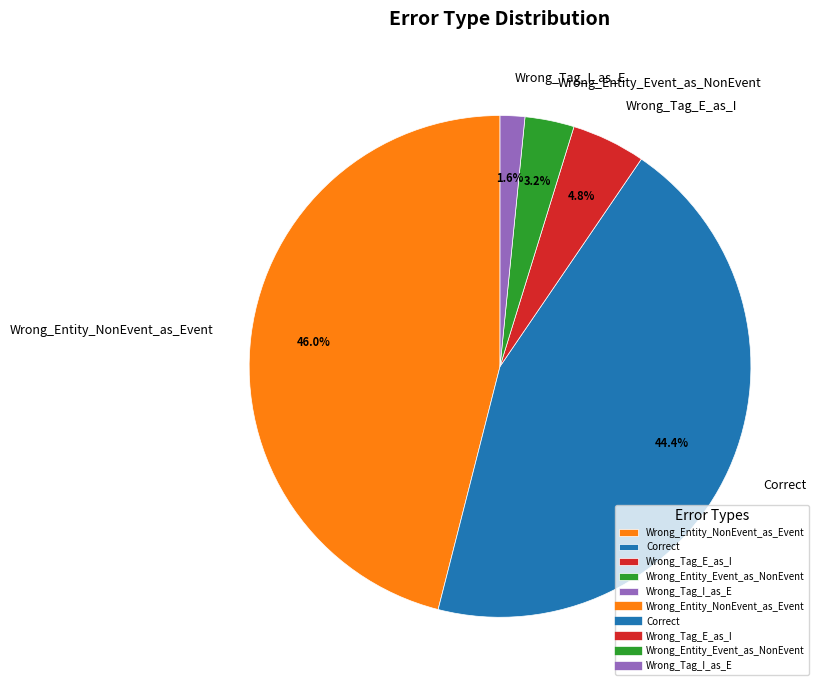

To the nearest percent, what percentage of the pie is Wrong_Tag_I_as_E?

2%